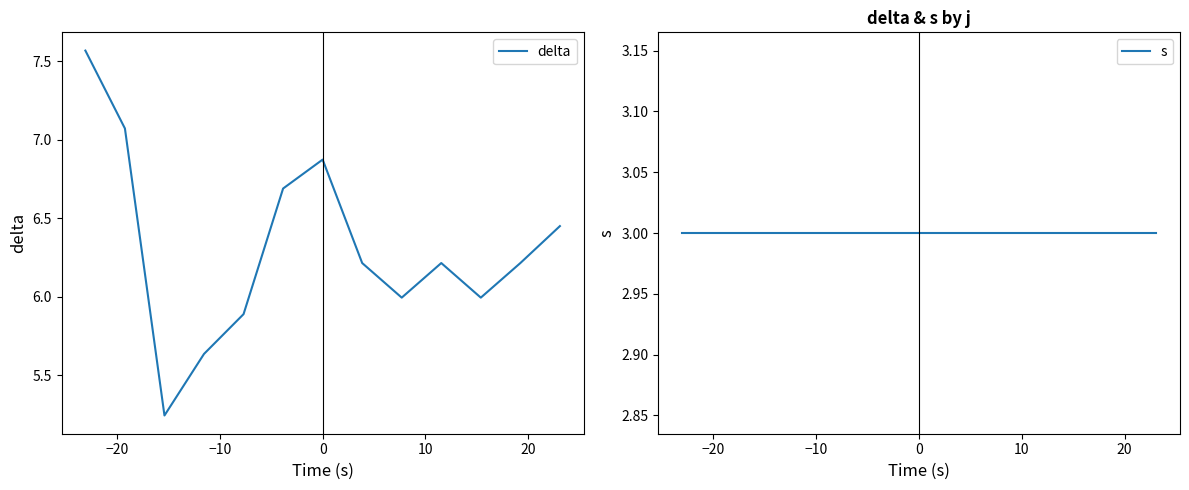

Which series has the widest spread of values?

delta